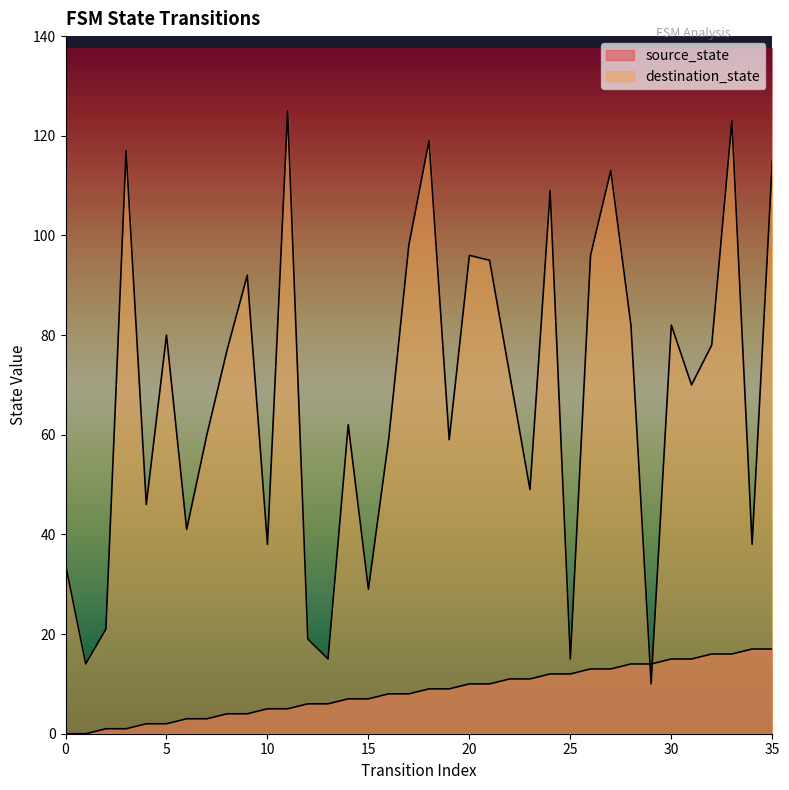

Where is source_state nearest to the value 8?

16